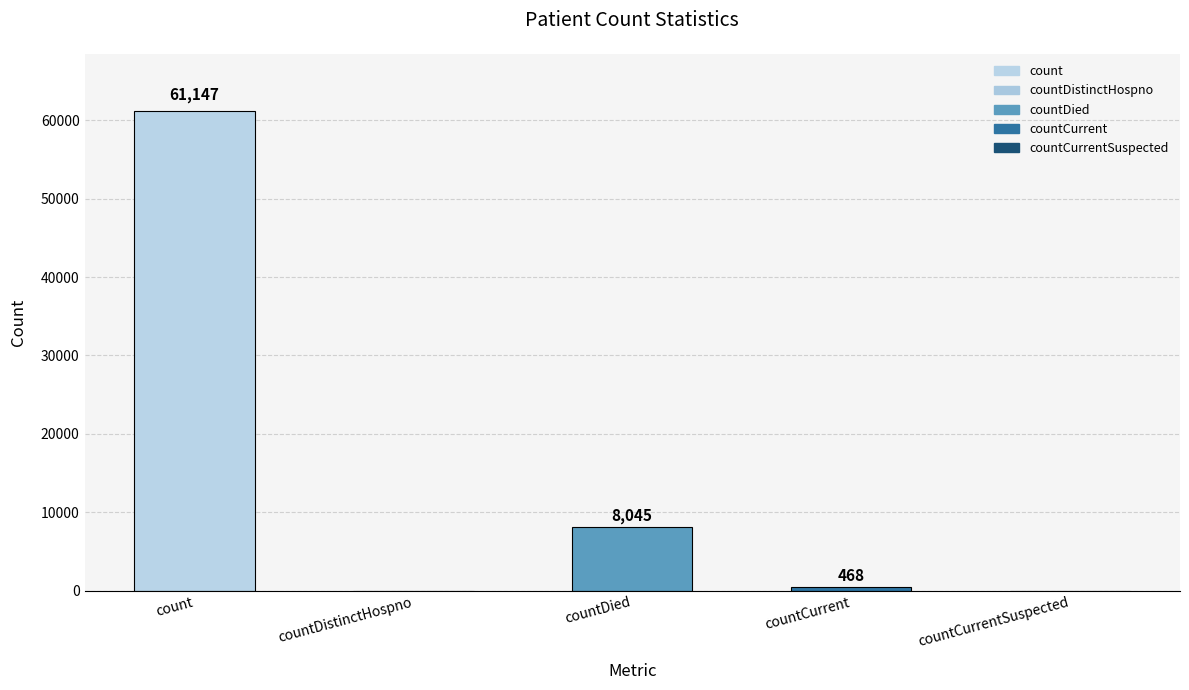

At which label is the value closest to 30573?

countDied